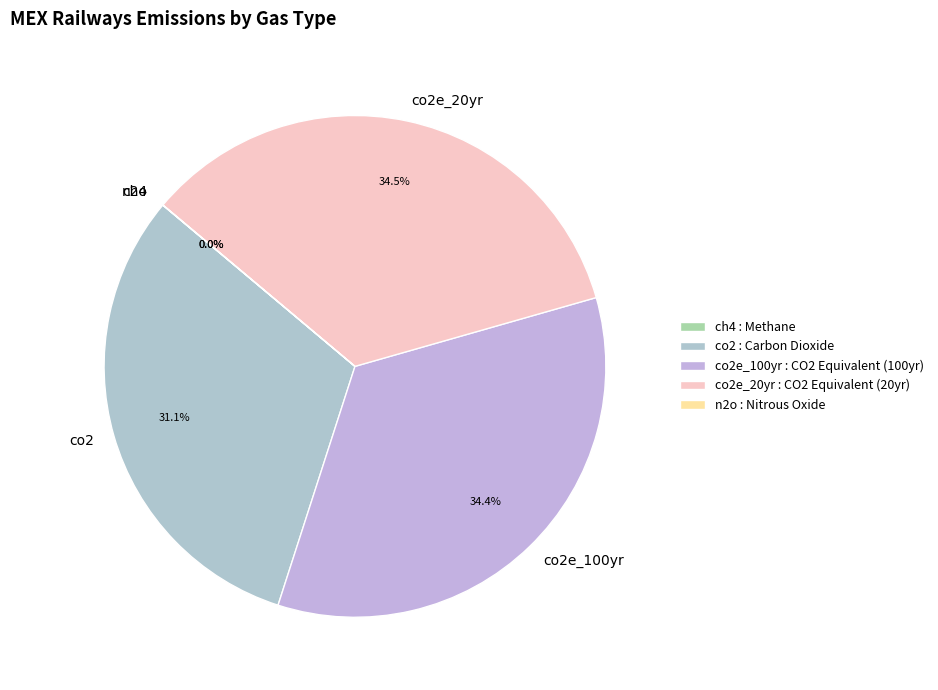

What percentage is NOT represented by co2?

68.9%